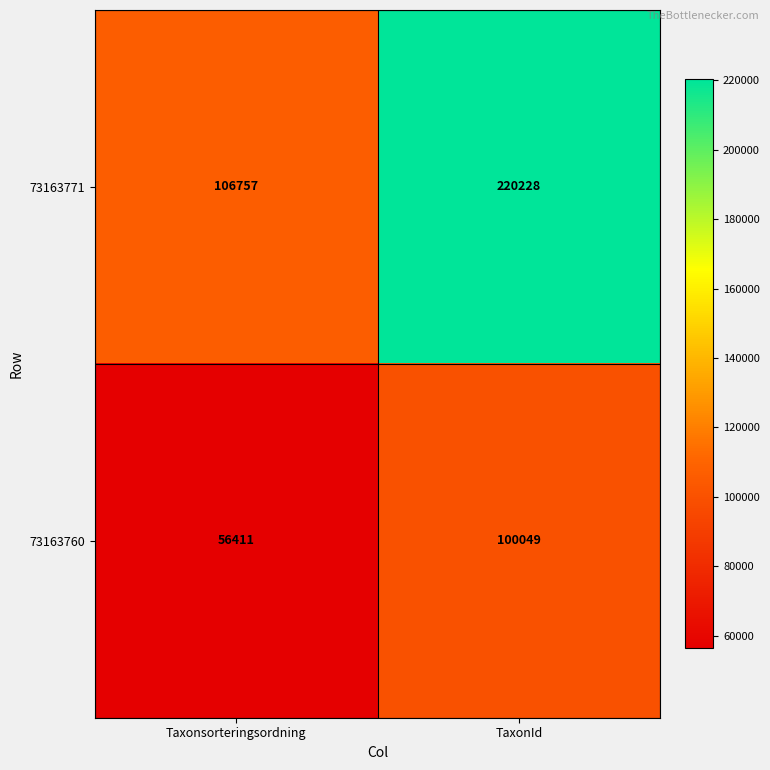

Reading right to left, list all the values displayed in this chart.

73163771: TaxonId=220228	Taxonsorteringsordning=106757
73163760: TaxonId=100049	Taxonsorteringsordning=56411